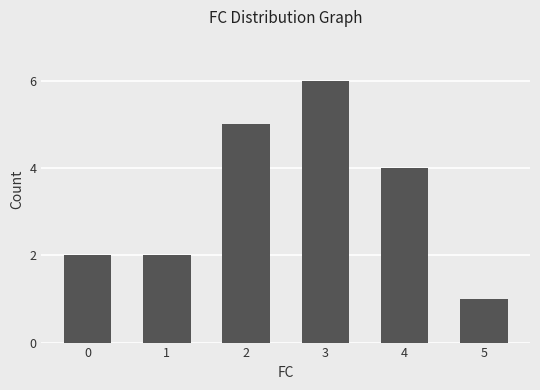

Is it true that the value at 3 is 6?

True